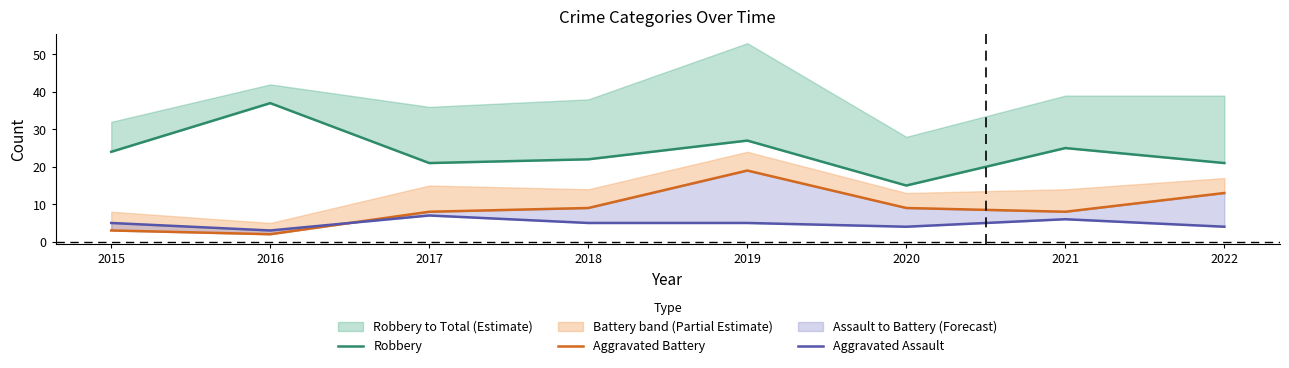

How many distinct data groups are displayed?

3